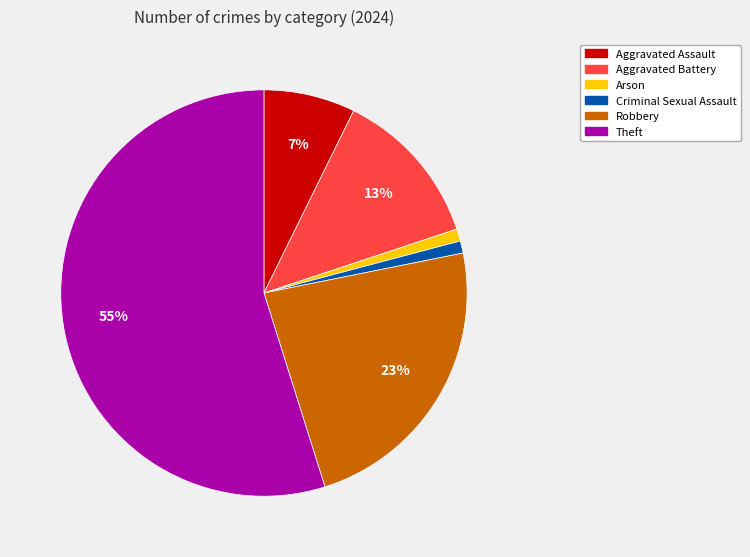

To the nearest percent, what is the difference between the largest and smallest slice percentages?

54%